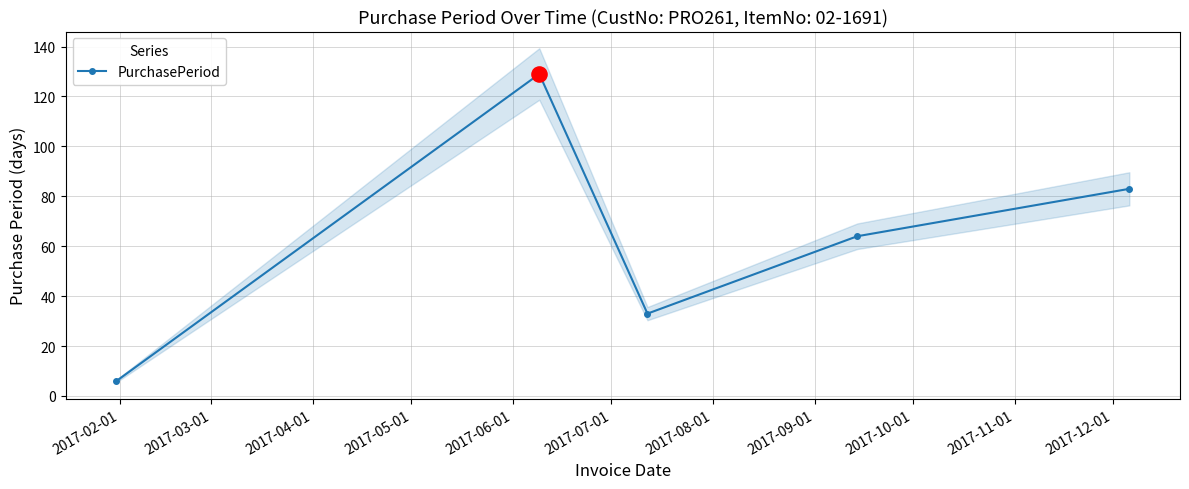

How many interior local peaks does the PurchasePeriod series have?

1